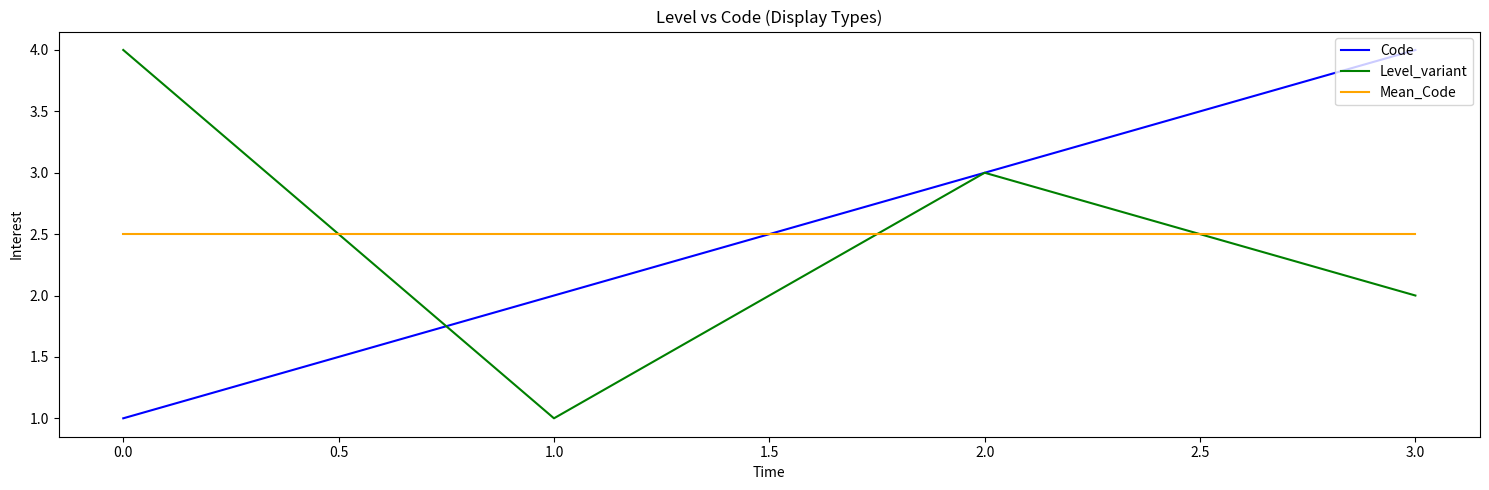

What position from the left is 1.0?

2